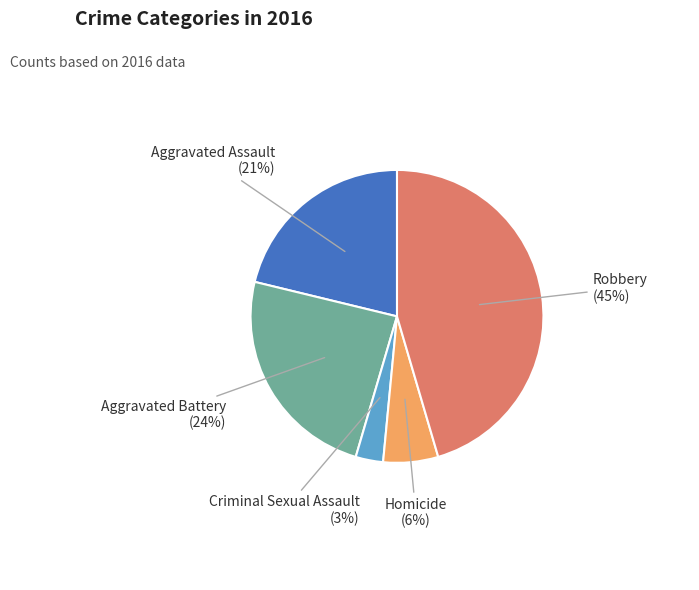

Does any single category account for the majority?

No